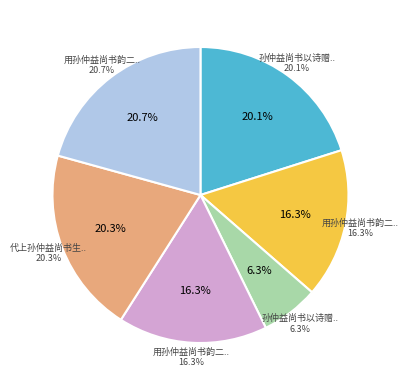

To the nearest percent, what is the difference between the 用孙仲益尚书韵二首呈孟信安 其二 and 代上孙仲益尚书生日 slice percentages?

4%